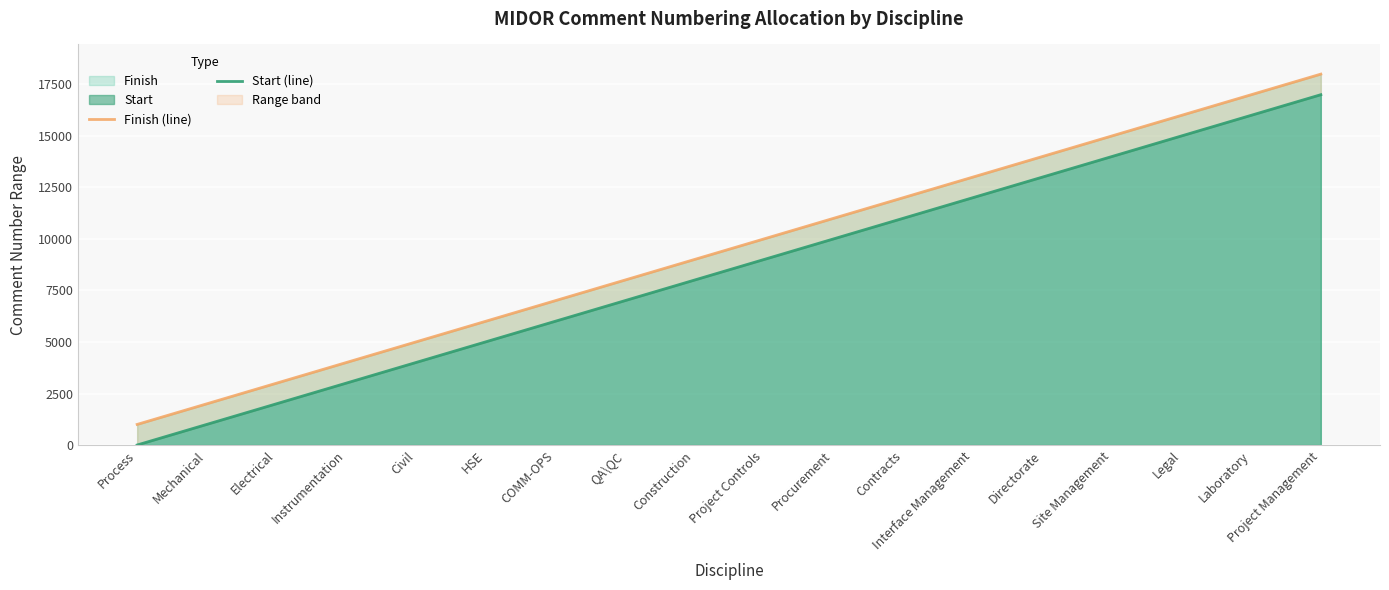

True or false: Finish (line) has more than 2 interior local peaks.

False